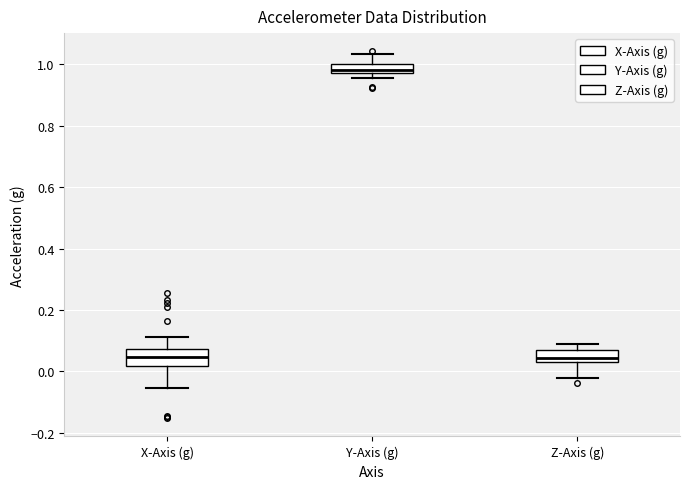

Where does the lower whisker of the box for X-Axis (g) end on the y-axis? The values are not printed on the chart, so give them approximately, as read against the axis.

-0.06